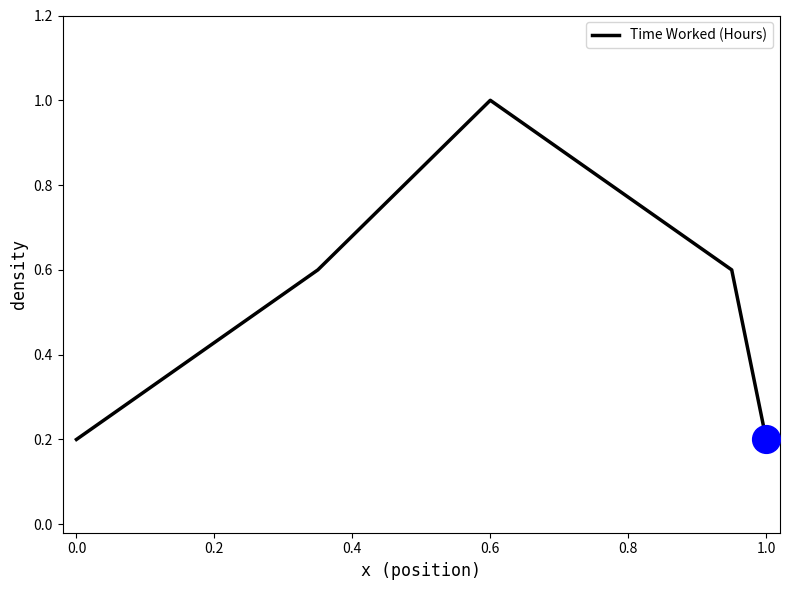

True or false: there are more than 2 points higher than both neighbors.

False